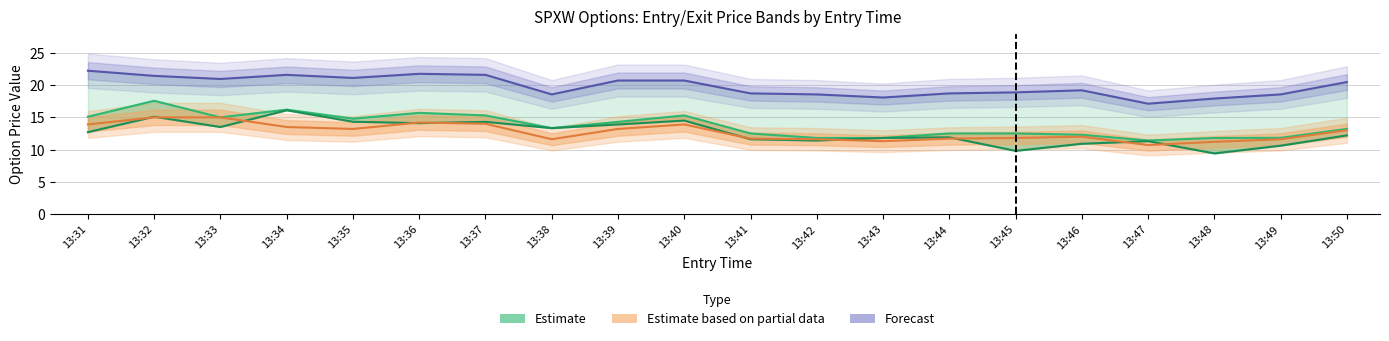

What is the value of the Forecast (sl) point at the 5th from the left?

21.1